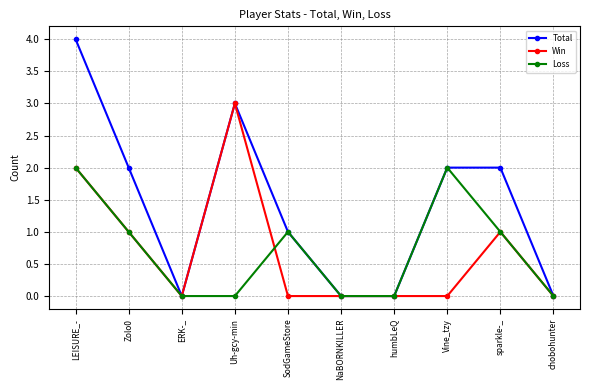

What is the greatest value displayed?

4